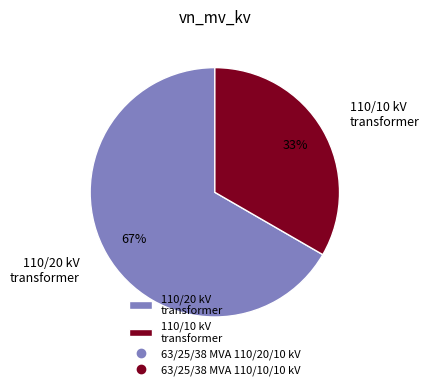

Is there a majority slice in this chart?

Yes